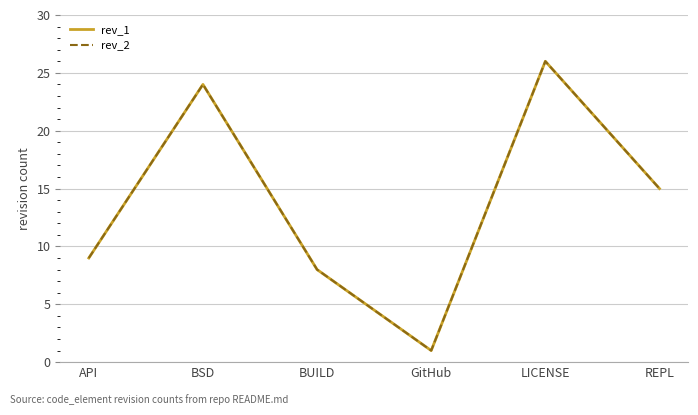

True or false: rev_1 and rev_2 cross at least once.

False